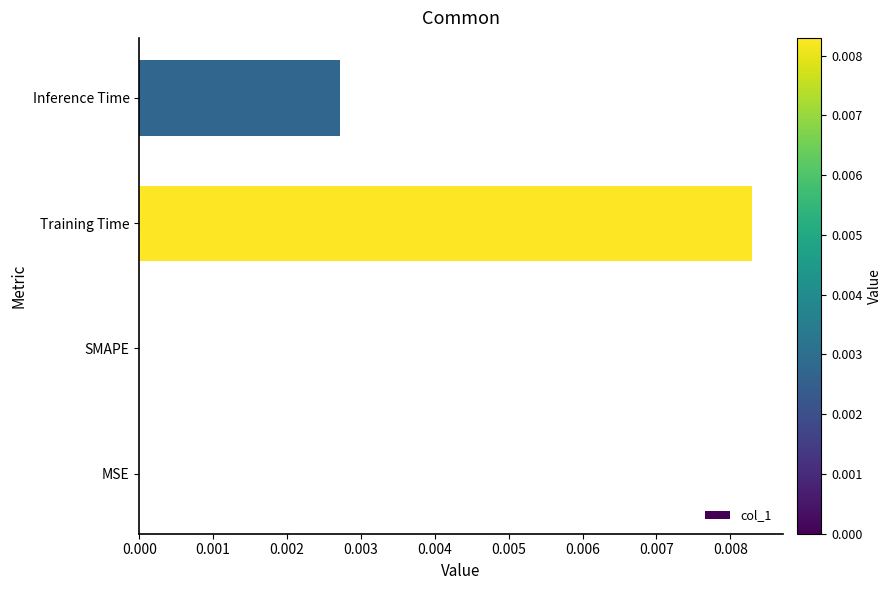

Which has a higher value, Inference Time or Training Time?

Training Time